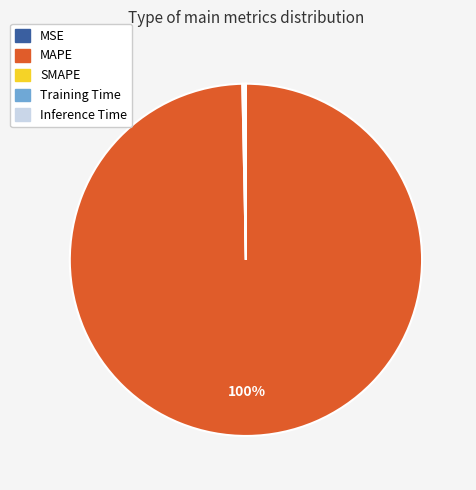

To the nearest percent, what percentage of the pie is MAPE?

100%